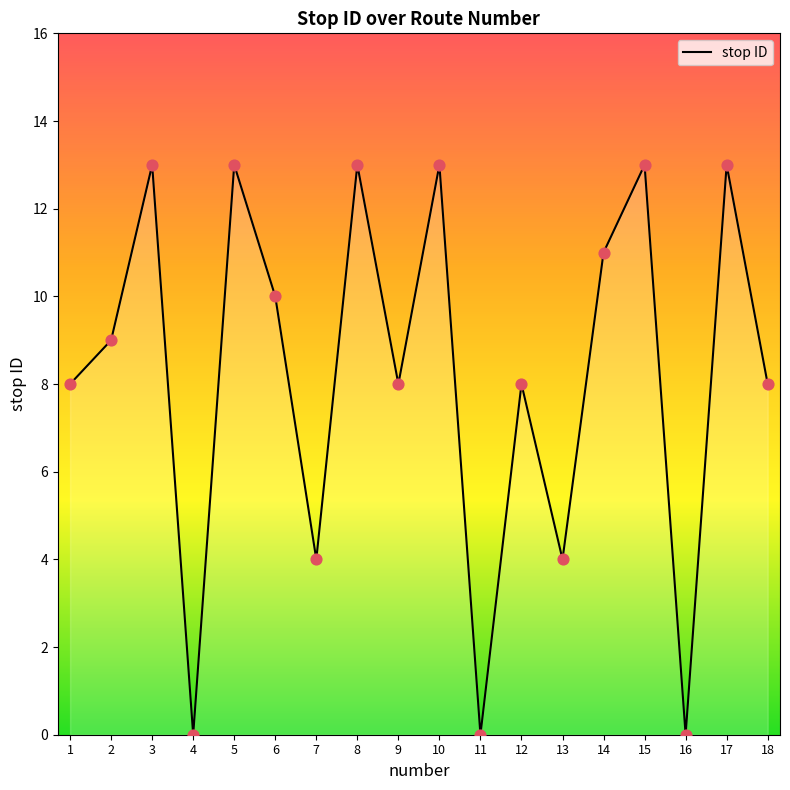

Approximately how many times larger is the value at 9 compared to 7?

2.0